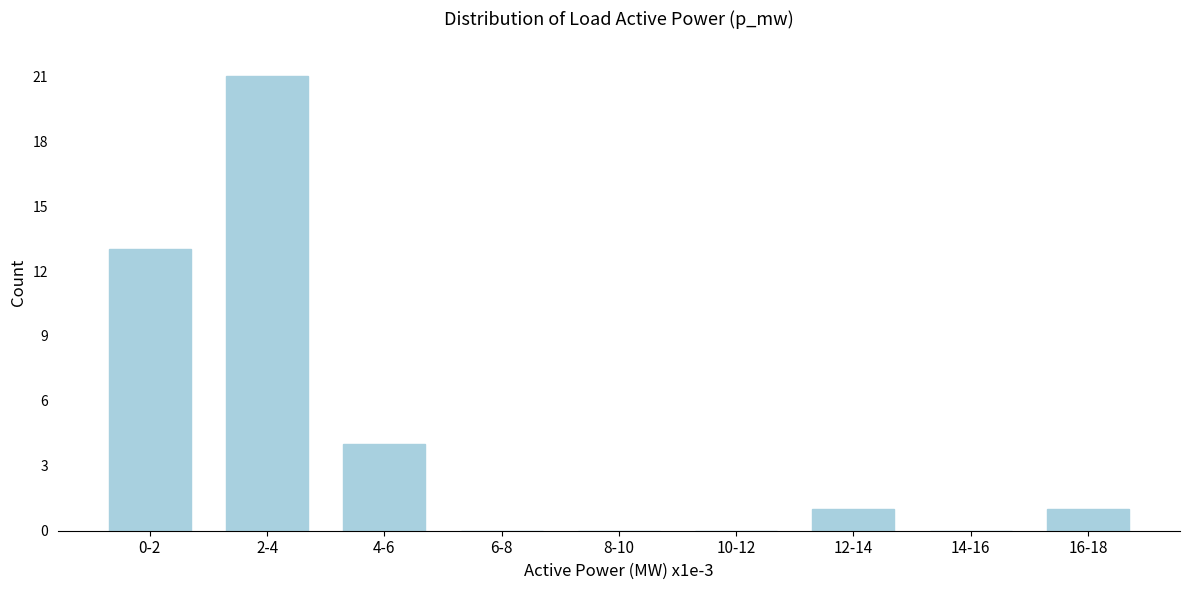

Reading right to left, list all the values displayed in this chart.

16-18=1	14-16=0	12-14=1	10-12=0	8-10=0	6-8=0	4-6=4	2-4=21	0-2=13